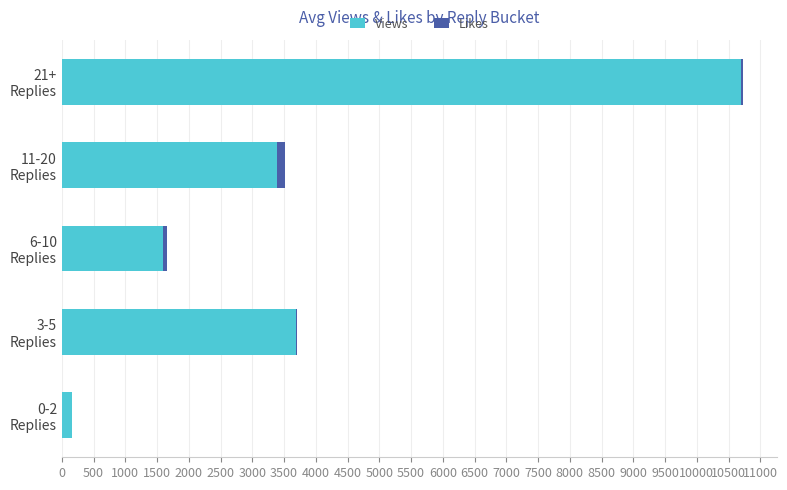

How many categories are shown in the chart?

5